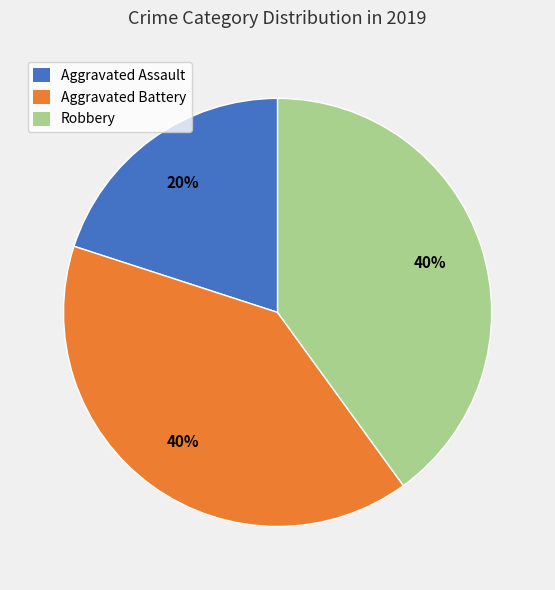

What is the smallest slice in the pie chart?

Aggravated Assault